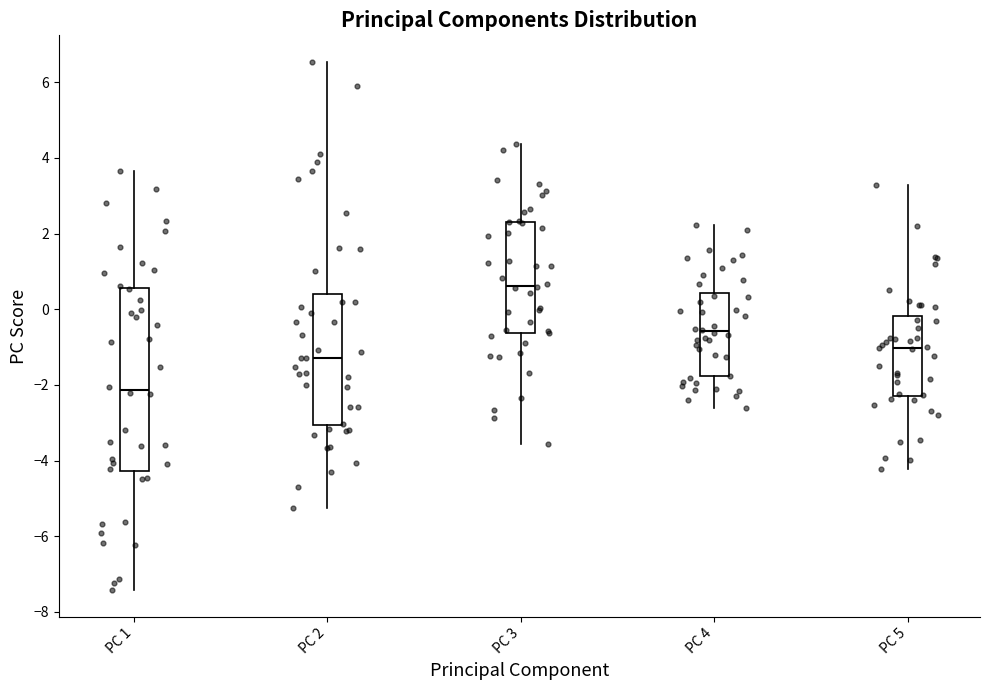

Which box has the highest median line?

PC 3